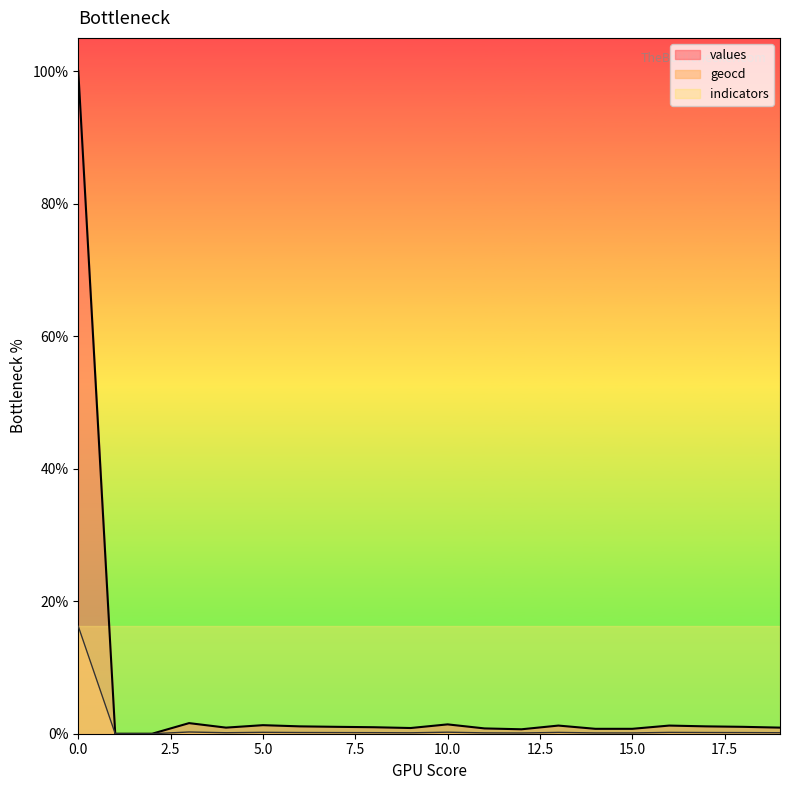

Reading left to right, transcribe all the data shown in this chart.

values: 10000	0	0	160	92	129	111	104	98	86	141	80	67	123	74	74	123	111	104	92
geocd: 1621	0	0	26	15	21	18	17	16	14	23	13	11	20	12	12	20	18	17	15